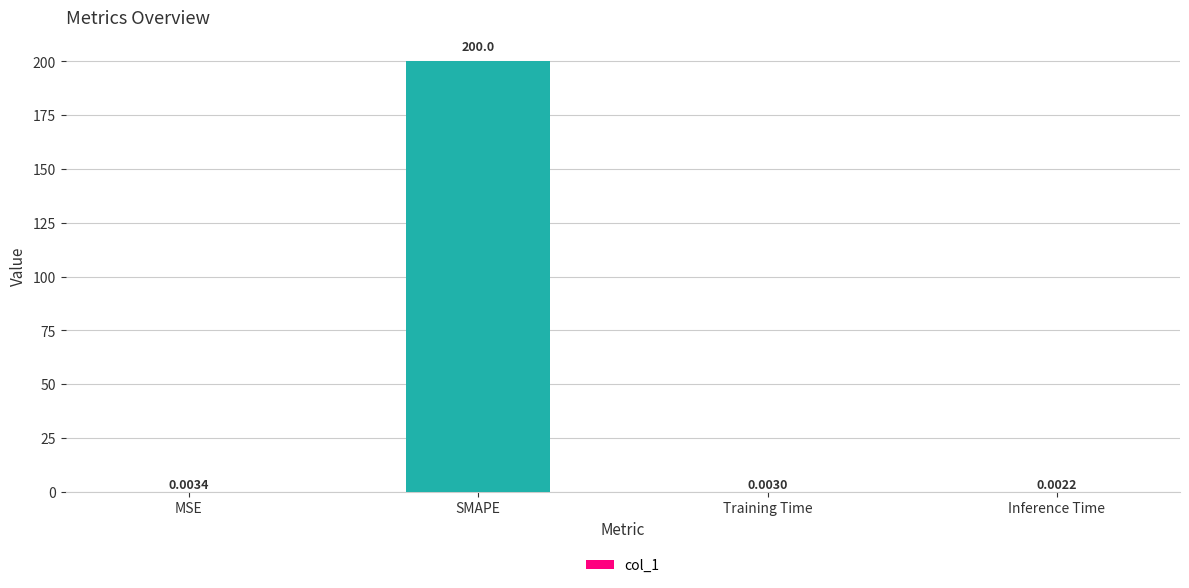

Between SMAPE and MSE, which is larger?

SMAPE